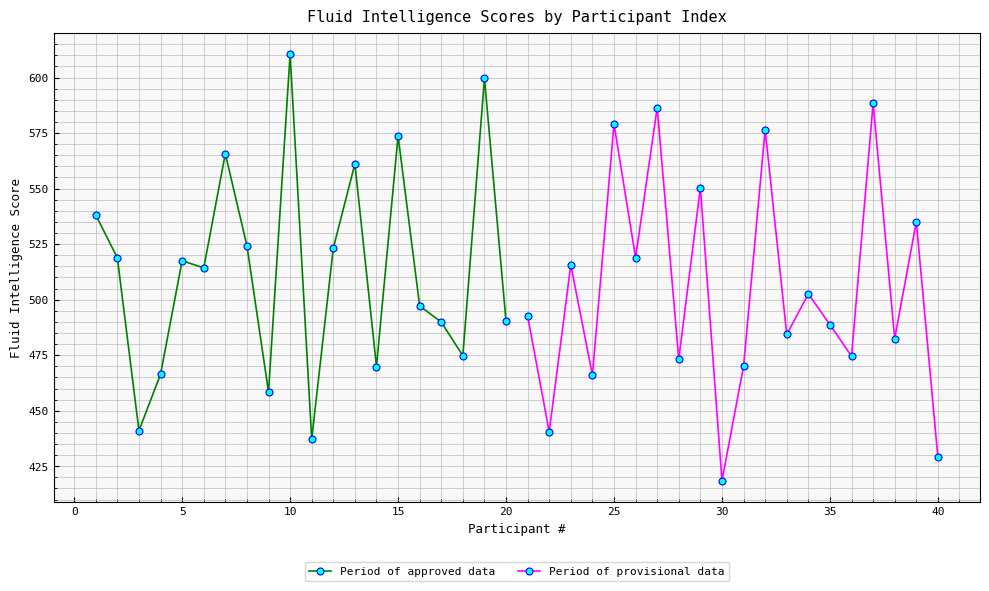

The value of Period of approved data at 10 is 315.7. True or false?

False